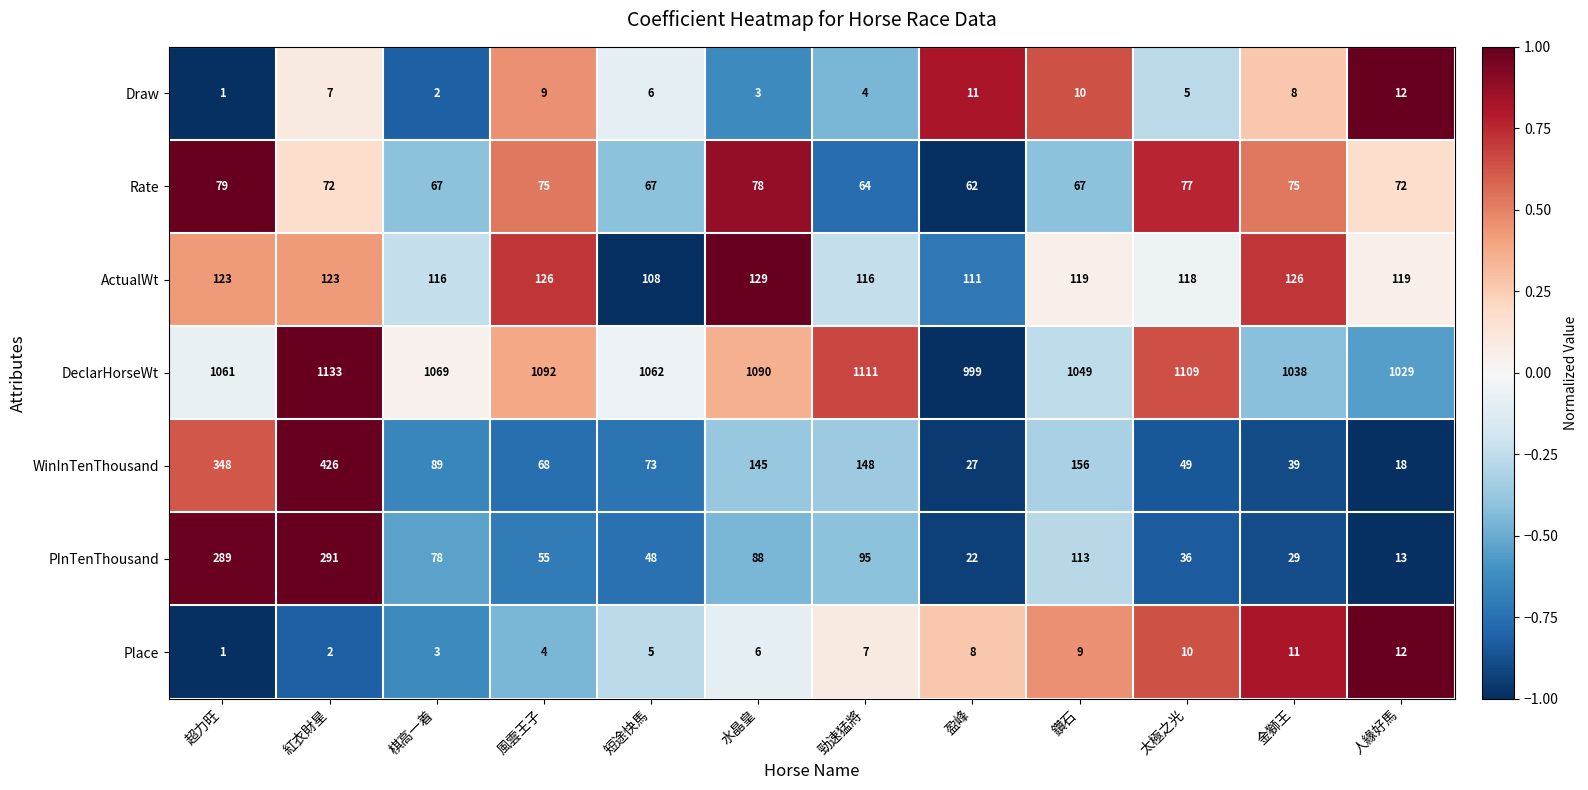

Rank the categories by PInTenThousand value from highest to lowest.

紅衣財星, 超力旺, 鑽石, 勁速猛將, 水晶皇, 棋高一着, 風雲王子, 短途快馬, 太極之光, 金獅王, 盈峰, 人緣好馬